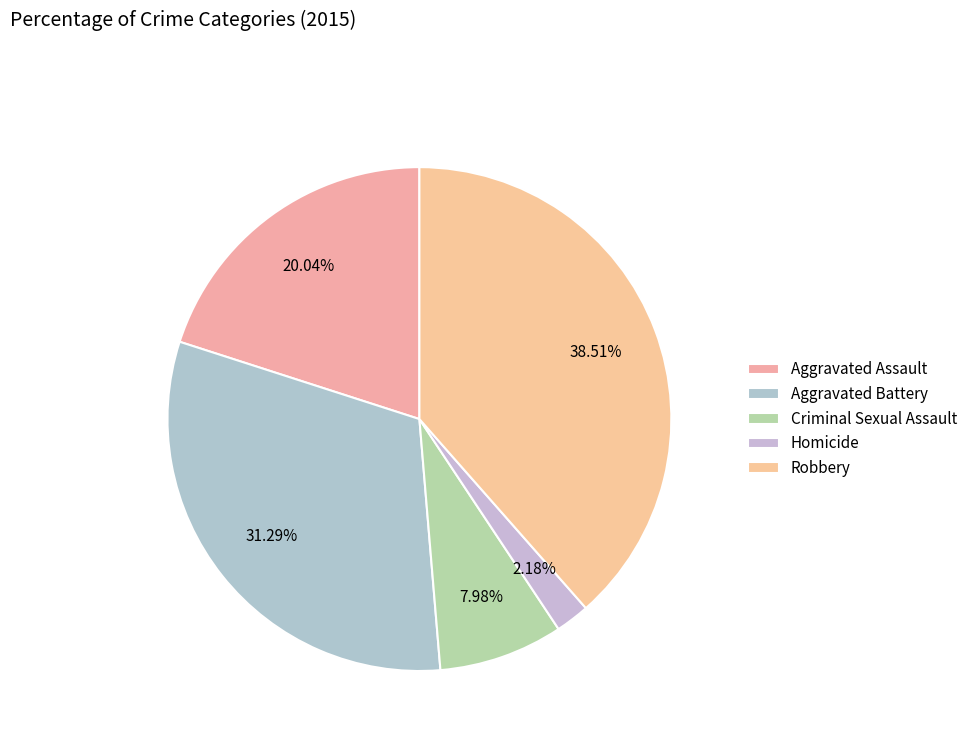

What percentage is the Aggravated Assault slice, to the nearest percent?

20%